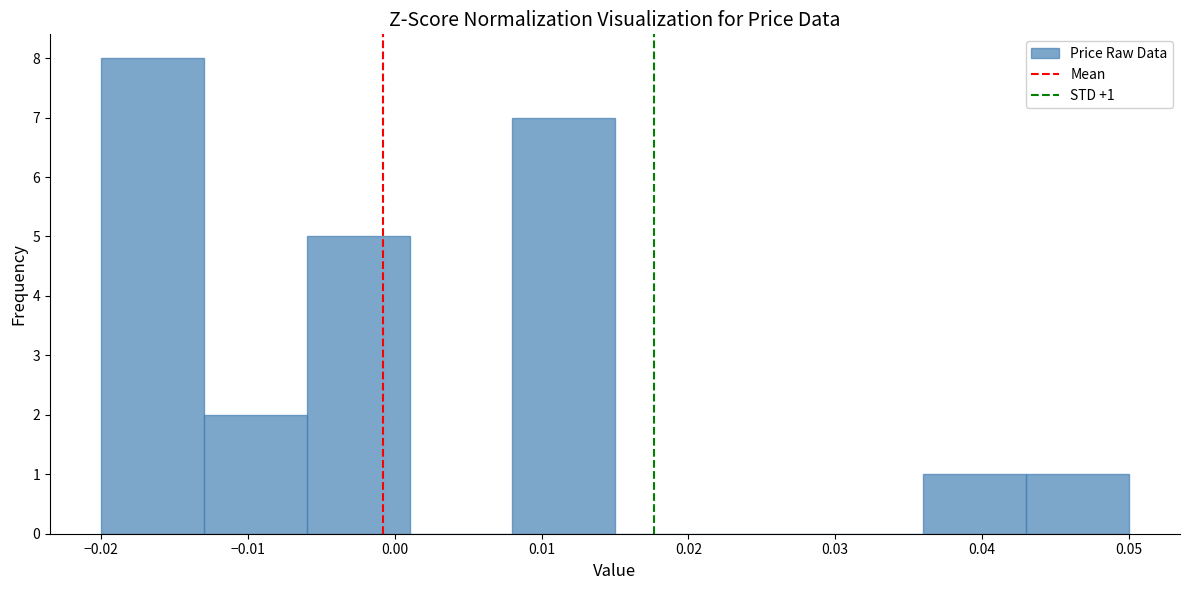

Which range on the x-axis has the tallest bar?

-0.020 to -0.013